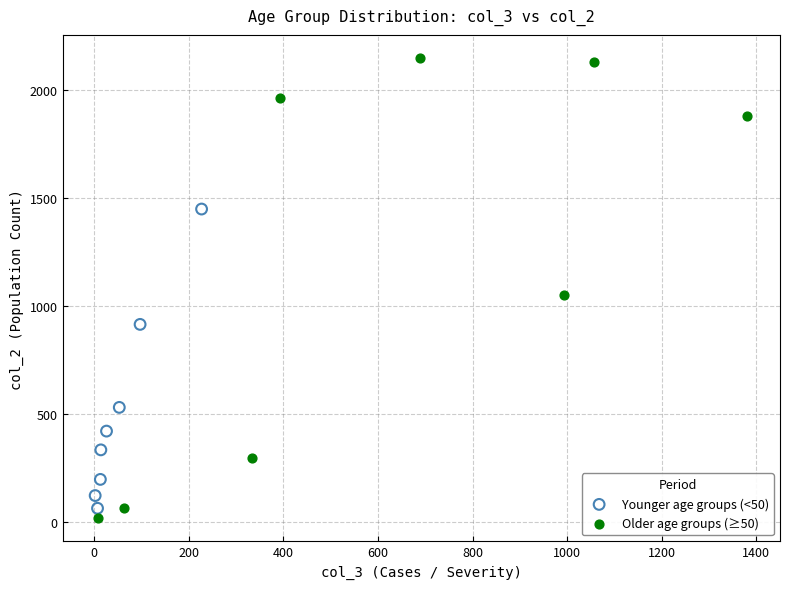

Which series contains the highest Y value?

Older age groups (≥50)